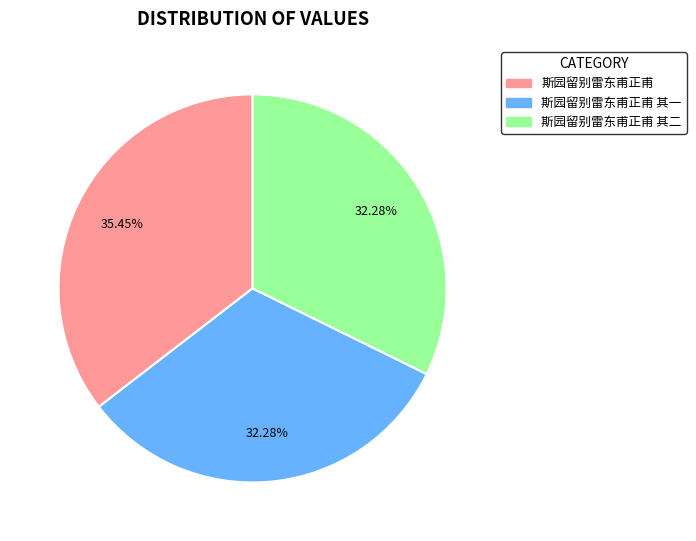

To the nearest percent, what percentage of the pie is 斯园留别雷东甫正甫 其二?

32%